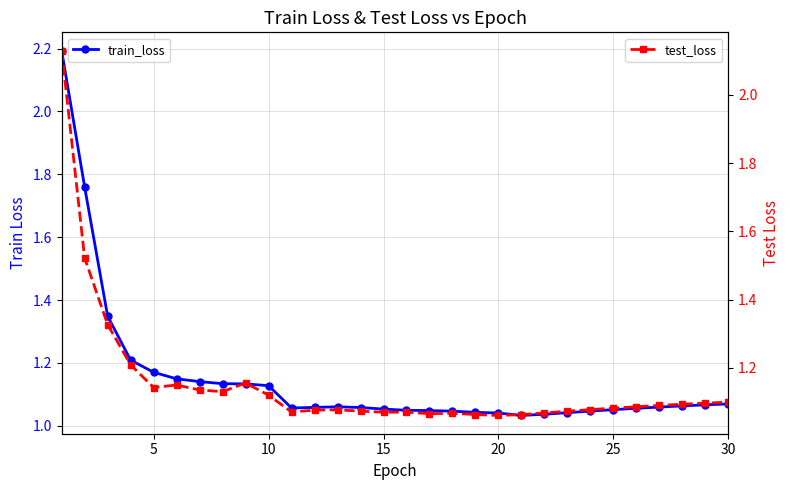

Which series has the widest spread of values?

train_loss